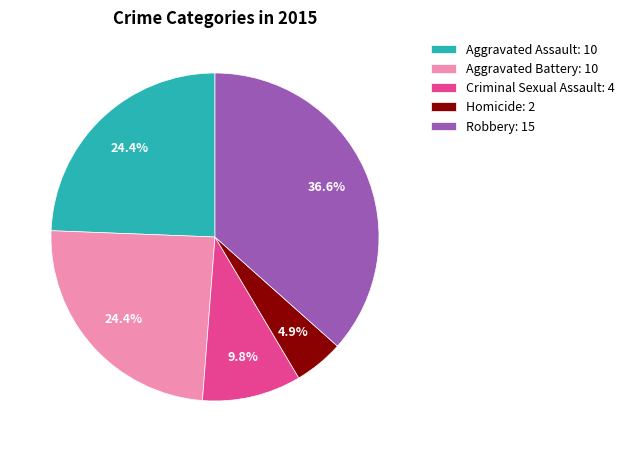

Which slice is the smallest?

Homicide